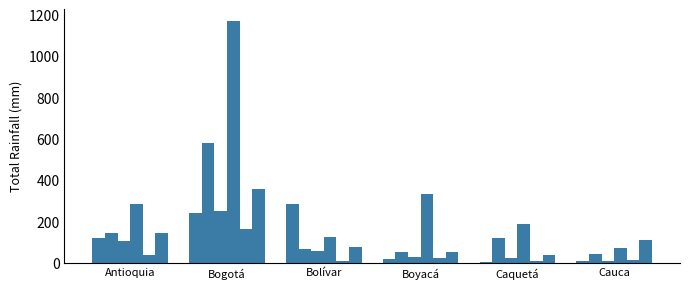

What is the total value across all series at Caquetá?

381